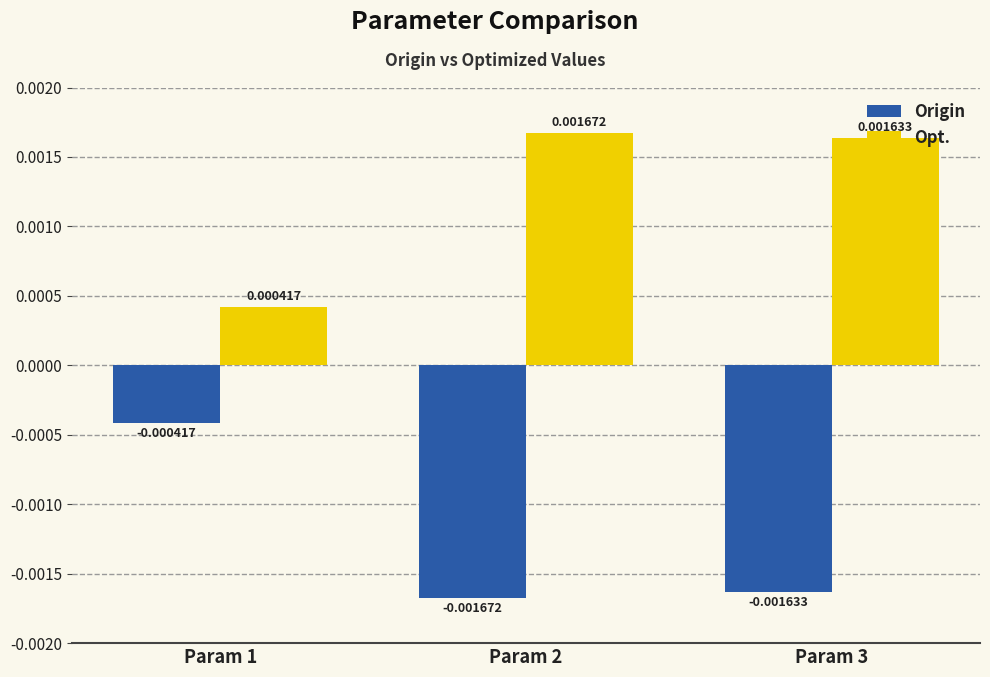

Which series has the largest total across all categories?

Opt.